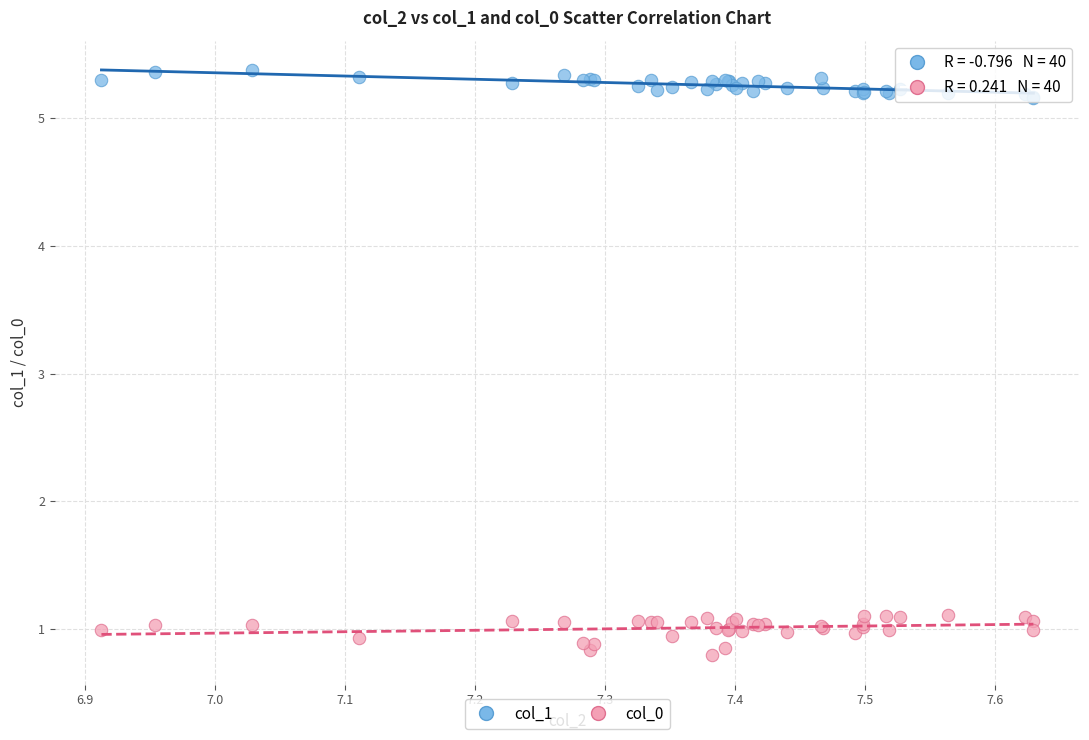

Which series has the largest Y range (max minus min)?

col_0